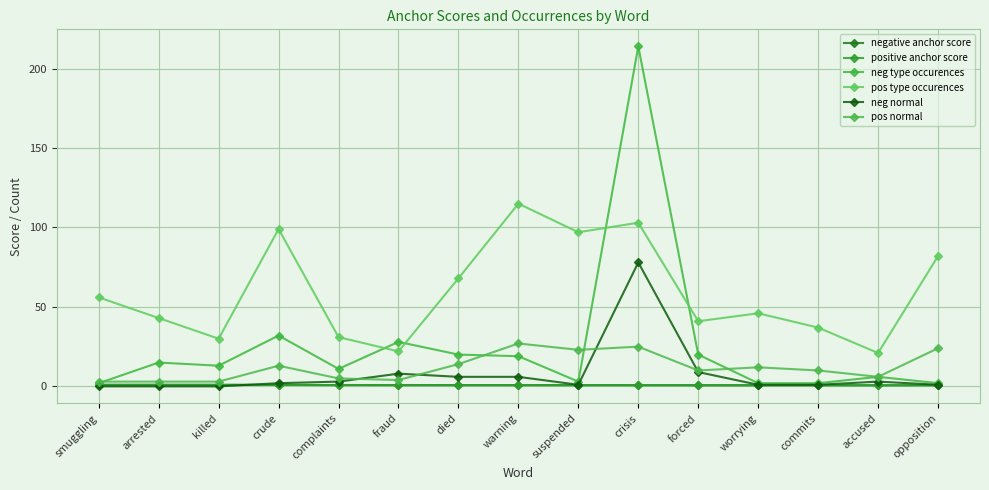

Between which two adjacent categories do negative anchor score and neg normal first intersect?

killed and crude